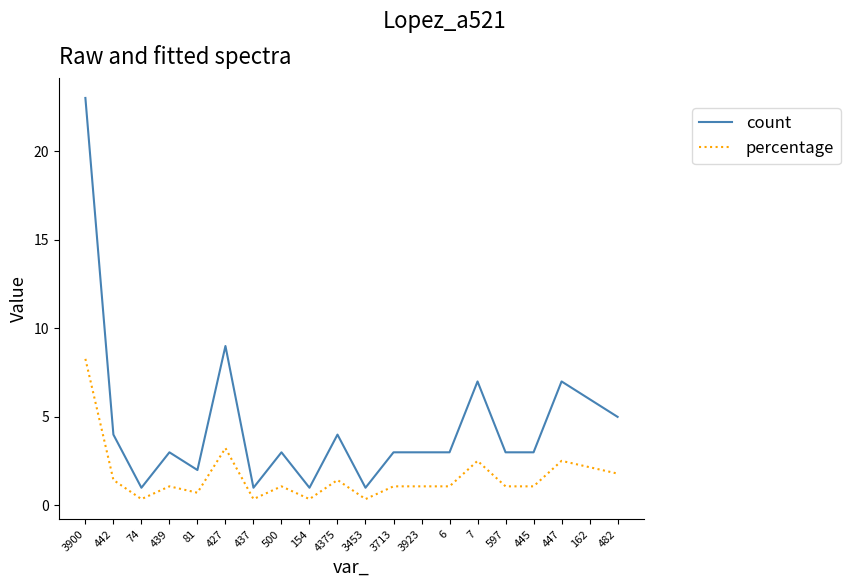

True or false: percentage has more than 1 points higher than both neighbors.

True